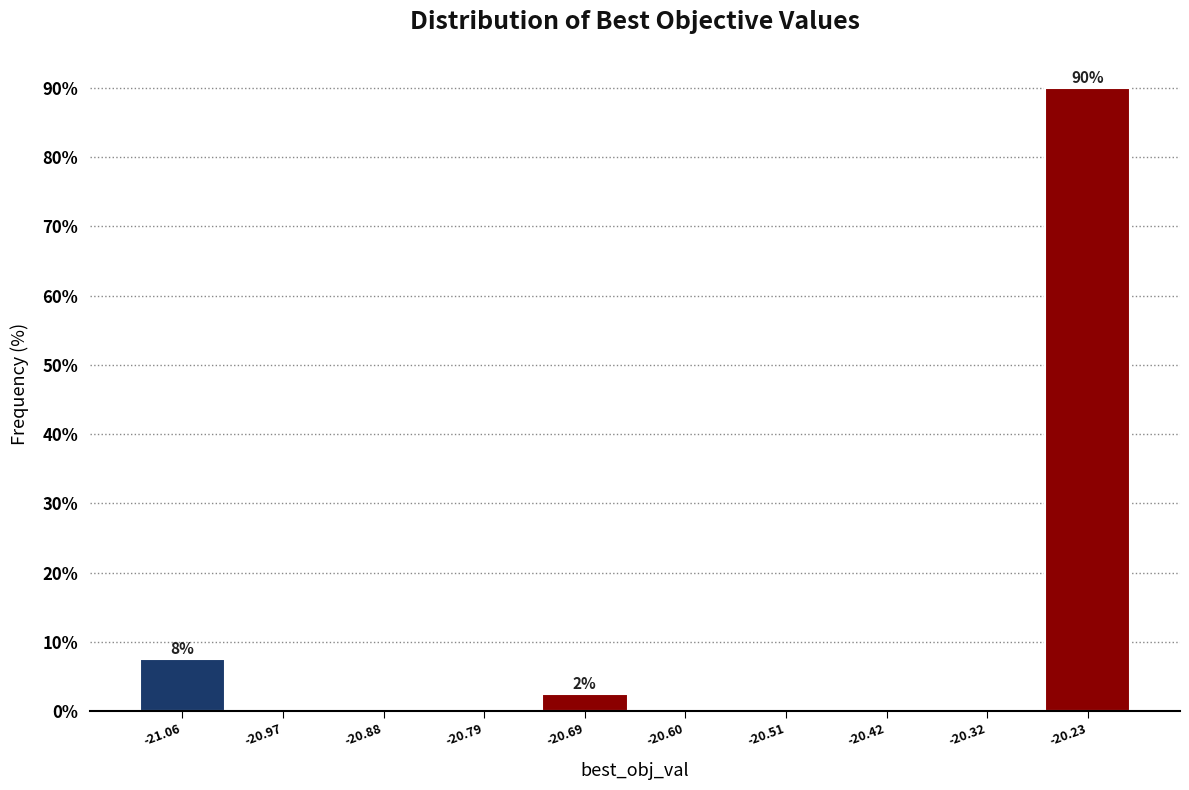

Over which range of the x-axis is the bar tallest?

-20.28 to -20.19